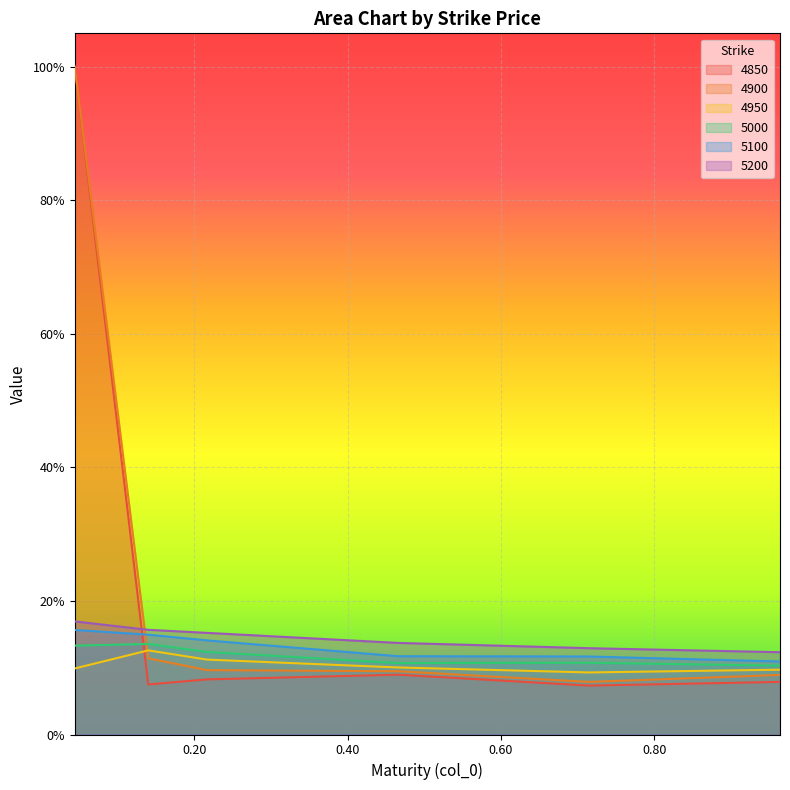

Reading left to right, transcribe all the data shown in this chart.

4850: 0.04383561643835616=1.0	0.1397260273972603=0.1	0.2164383561643836=0.1	0.4657534246575342=0.1	0.7150684931506849=0.1	0.9643835616438357=0.1
4900: 0.04383561643835616=1.0	0.1397260273972603=0.1	0.2164383561643836=0.1	0.4657534246575342=0.1	0.7150684931506849=0.1	0.9643835616438357=0.1
4950: 0.04383561643835616=0.1	0.1397260273972603=0.1	0.2164383561643836=0.1	0.4657534246575342=0.1	0.7150684931506849=0.1	0.9643835616438357=0.1
5000: 0.04383561643835616=0.1	0.1397260273972603=0.1	0.2164383561643836=0.1	0.4657534246575342=0.1	0.7150684931506849=0.1	0.9643835616438357=0.1
5100: 0.04383561643835616=0.2	0.1397260273972603=0.1	0.2164383561643836=0.1	0.4657534246575342=0.1	0.7150684931506849=0.1	0.9643835616438357=0.1
5200: 0.04383561643835616=0.2	0.1397260273972603=0.2	0.2164383561643836=0.2	0.4657534246575342=0.1	0.7150684931506849=0.1	0.9643835616438357=0.1